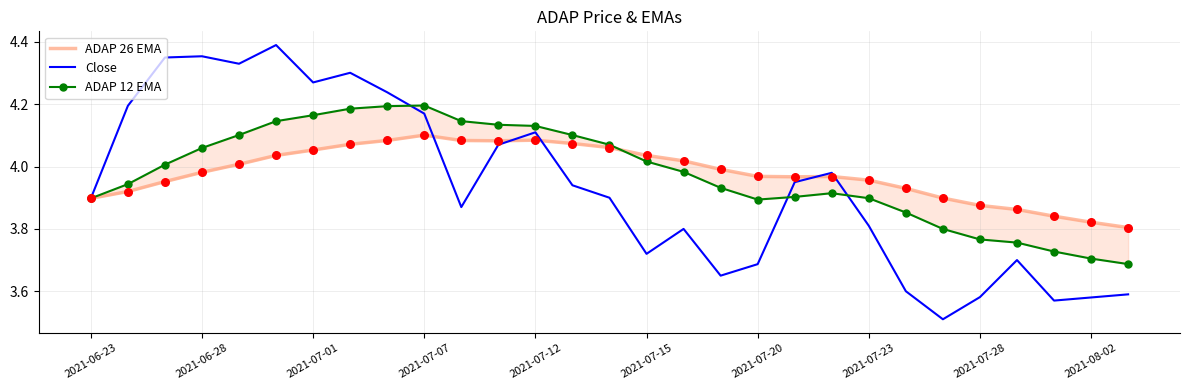

Which series contains the lowest Y value?

Close